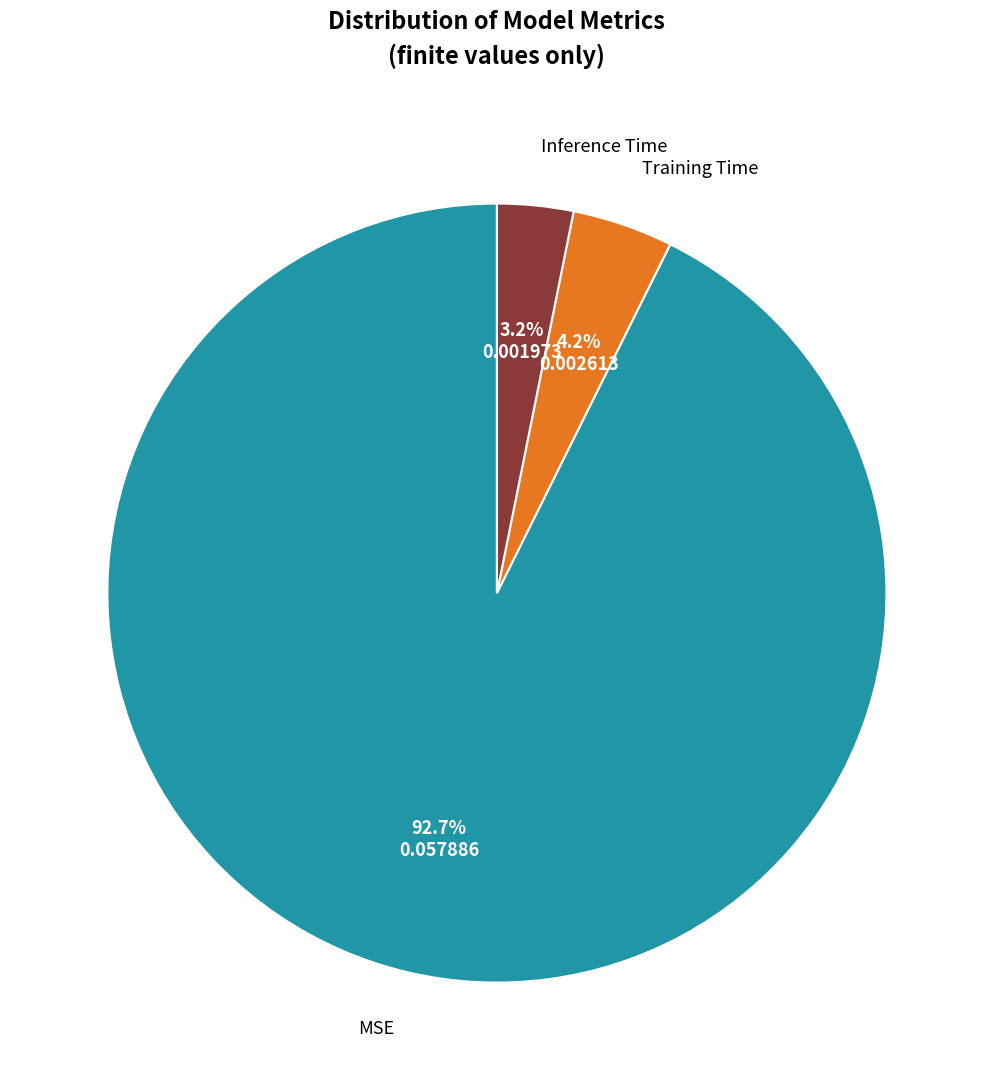

Which slice is the smallest?

Inference Time